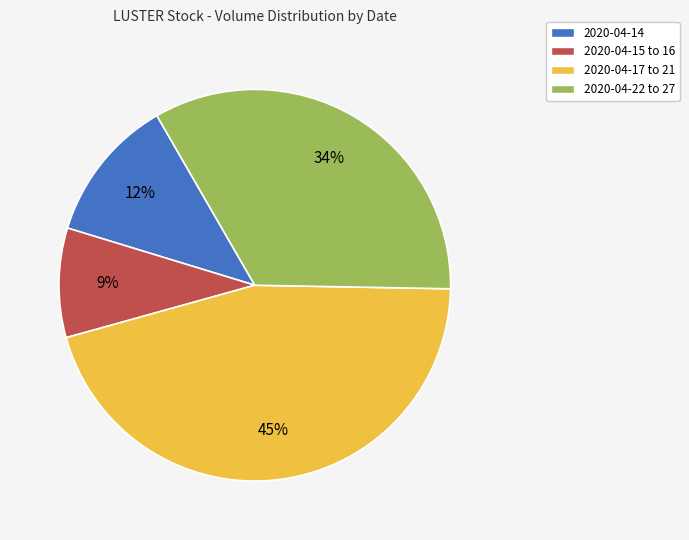

To the nearest percent, what is the difference between the largest and smallest slice percentages?

36%